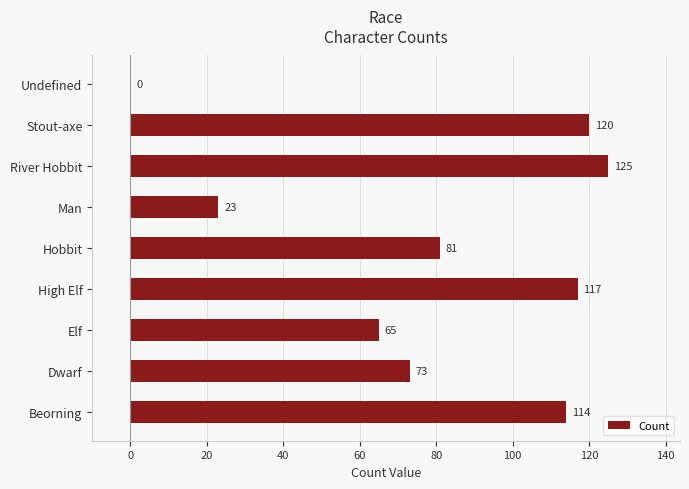

Reading bottom to top, extract all data points from this chart.

Beorning=114	Dwarf=73	Elf=65	High Elf=117	Hobbit=81	Man=23	River Hobbit=125	Stout-axe=120	Undefined=0